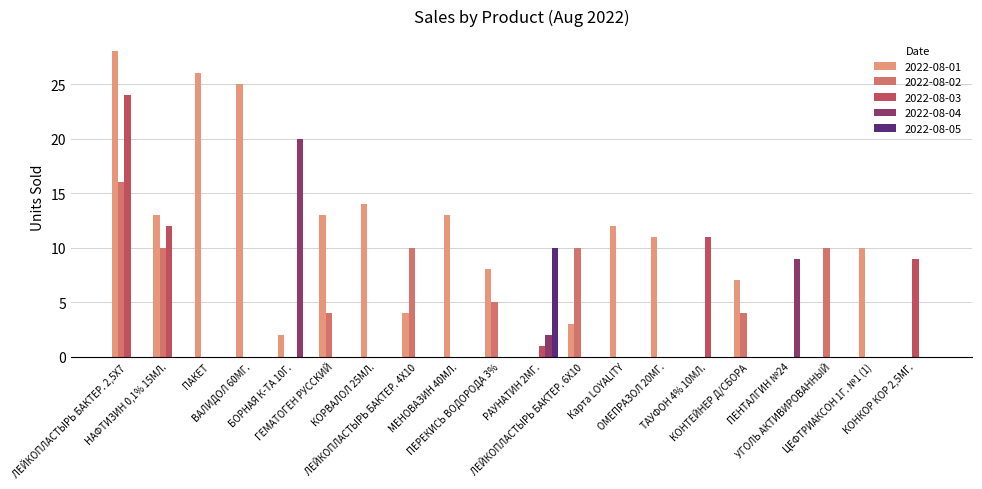

Which series has the widest spread of values?

2022-08-01